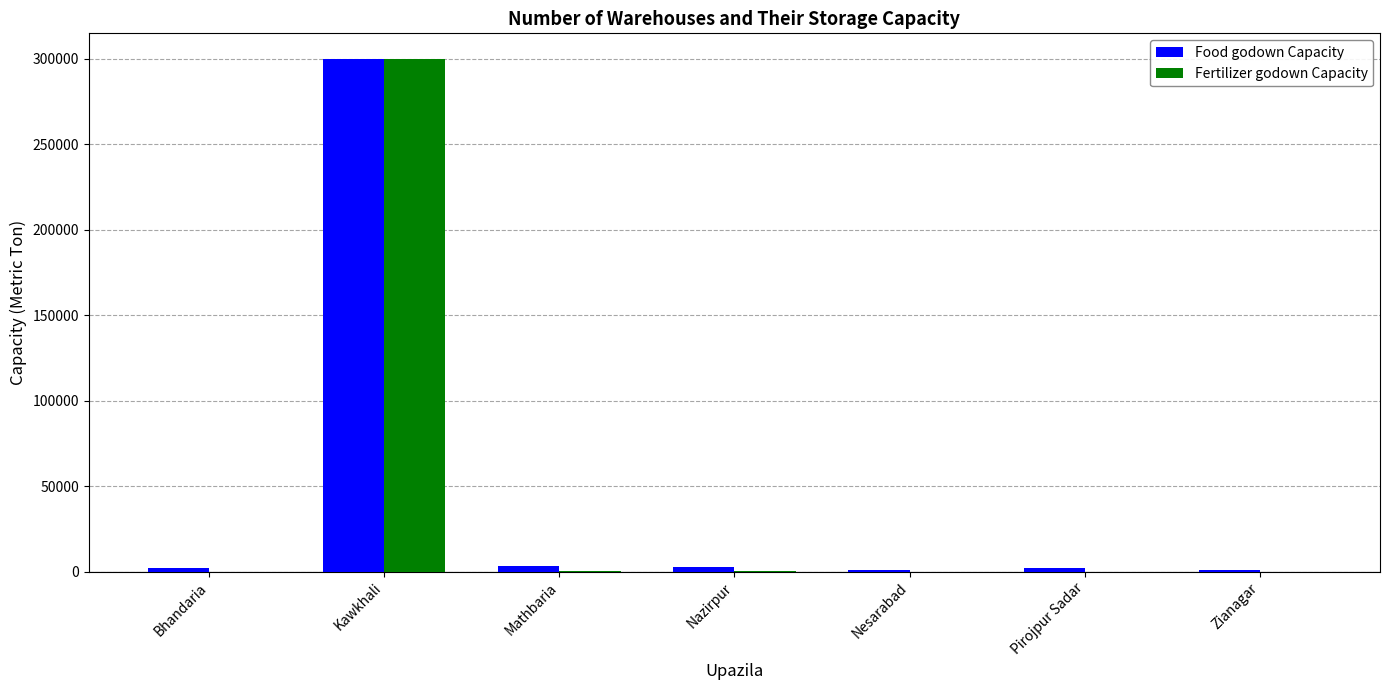

What is the greatest value displayed?

300000